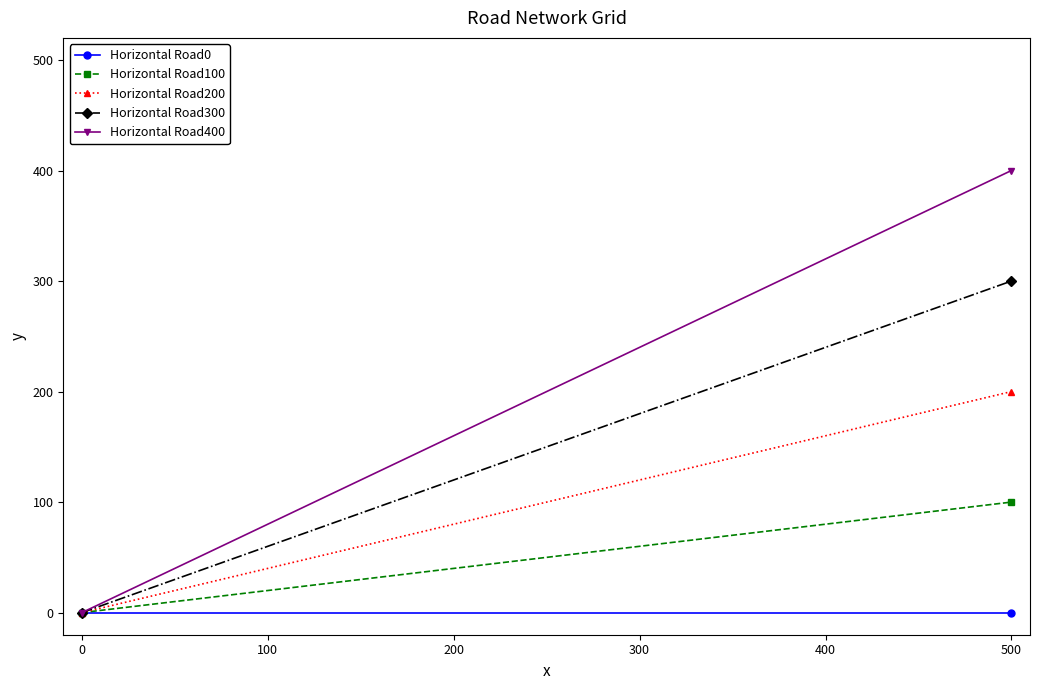

Which series has the largest total across all categories?

Horizontal Road400